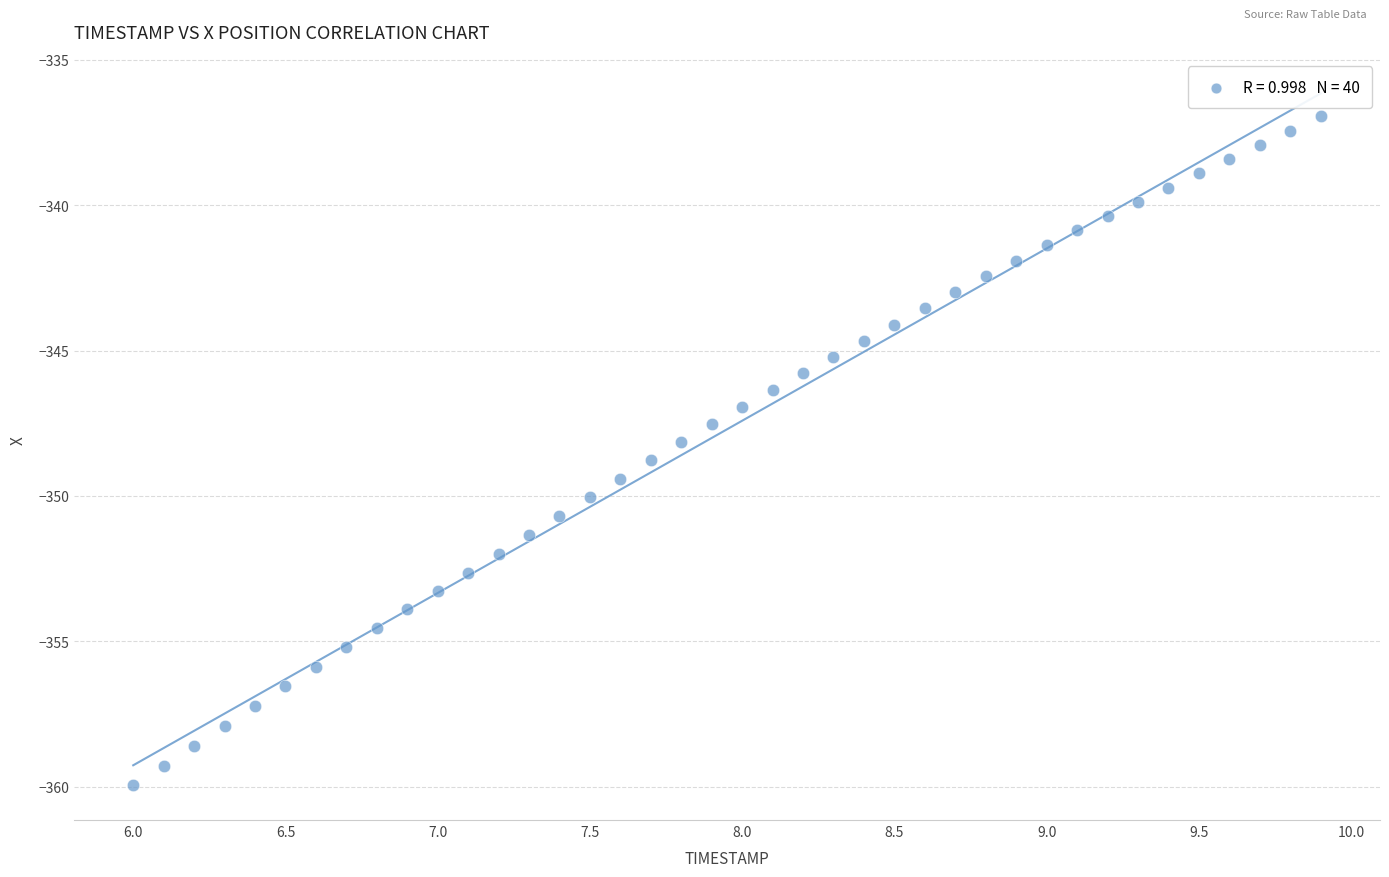

What is the range of Y values (max minus min)?

23.0